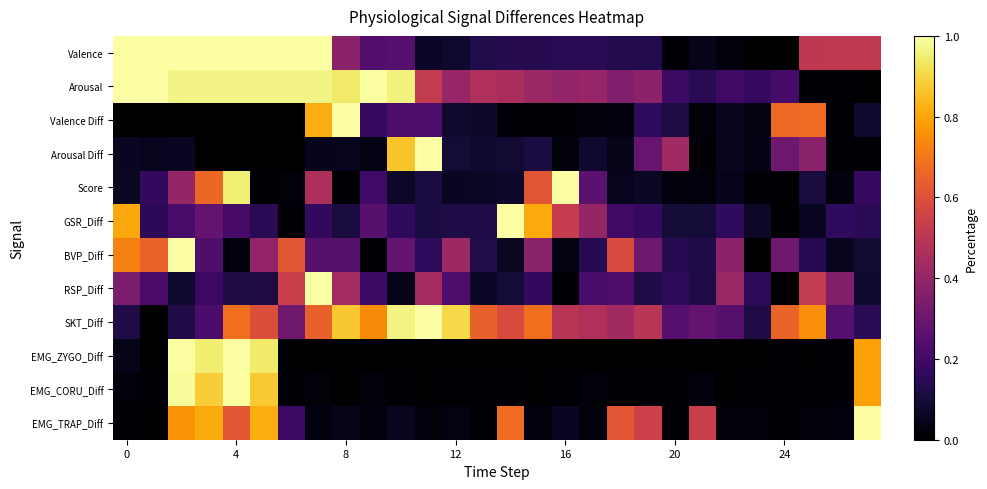

Reading left to right, list all the values displayed in this chart.

Valence: 1.0	1.0	1.0	1.0	1.0	1.0	1.0	1.0	0.4	0.2	0.2	0.1	0.1	0.1	0.1	0.1	0.1	0.1	0.1	0.1	0.0	0.0	0.0	0.0	0.0	0.5	0.5	0.5
Arousal: 1.0	1.0	1.0	1.0	1.0	1.0	1.0	1.0	0.9	1.0	1.0	0.5	0.4	0.5	0.5	0.4	0.4	0.4	0.3	0.4	0.2	0.1	0.2	0.2	0.2	0.0	0.0	0.0
Valence Diff: 0.0	0.0	0.0	0.0	0.0	0.0	0.0	0.8	1.0	0.2	0.2	0.2	0.1	0.1	0.0	0.0	0.0	0.0	0.0	0.2	0.1	0.0	0.1	0.0	0.7	0.7	0.0	0.1
Arousal Diff: 0.1	0.1	0.1	0.0	0.0	0.0	0.0	0.0	0.1	0.0	0.9	1.0	0.1	0.1	0.1	0.1	0.0	0.1	0.0	0.3	0.4	0.0	0.1	0.0	0.3	0.4	0.0	0.0
Score: 0.1	0.2	0.4	0.7	1.0	0.0	0.0	0.5	0.0	0.2	0.1	0.1	0.1	0.1	0.1	0.6	1.0	0.3	0.1	0.1	0.0	0.0	0.0	0.0	0.0	0.1	0.0	0.2
GSR_Diff: 0.8	0.2	0.2	0.3	0.2	0.1	0.0	0.2	0.1	0.3	0.2	0.1	0.1	0.1	1.0	0.8	0.5	0.4	0.2	0.2	0.1	0.1	0.2	0.1	0.0	0.1	0.2	0.2
BVP_Diff: 0.7	0.7	1.0	0.2	0.0	0.4	0.6	0.3	0.3	0.0	0.3	0.2	0.4	0.1	0.1	0.4	0.0	0.1	0.6	0.3	0.1	0.1	0.4	0.0	0.3	0.1	0.1	0.1
RSP_Diff: 0.3	0.2	0.1	0.2	0.1	0.1	0.5	1.0	0.4	0.2	0.0	0.4	0.2	0.1	0.1	0.2	0.0	0.2	0.2	0.1	0.2	0.1	0.4	0.2	0.0	0.5	0.4	0.1
SKT_Diff: 0.1	0.0	0.1	0.2	0.7	0.6	0.3	0.6	0.9	0.7	1.0	1.0	0.9	0.6	0.6	0.7	0.5	0.5	0.4	0.5	0.2	0.3	0.3	0.1	0.7	0.8	0.2	0.2
EMG_ZYGO_Diff: 0.0	0.0	1.0	0.9	1.0	0.9	0.0	0.0	0.0	0.0	0.0	0.0	0.0	0.0	0.0	0.0	0.0	0.0	0.0	0.0	0.0	0.0	0.0	0.0	0.0	0.0	0.0	0.8
EMG_CORU_Diff: 0.0	0.0	1.0	0.9	1.0	0.9	0.0	0.0	0.0	0.0	0.0	0.0	0.0	0.0	0.0	0.0	0.0	0.0	0.0	0.0	0.0	0.0	0.0	0.0	0.0	0.0	0.0	0.8
EMG_TRAP_Diff: 0.0	0.0	0.8	0.8	0.6	0.8	0.2	0.0	0.0	0.0	0.1	0.0	0.0	0.0	0.7	0.0	0.1	0.0	0.6	0.5	0.0	0.5	0.0	0.0	0.0	0.0	0.0	1.0